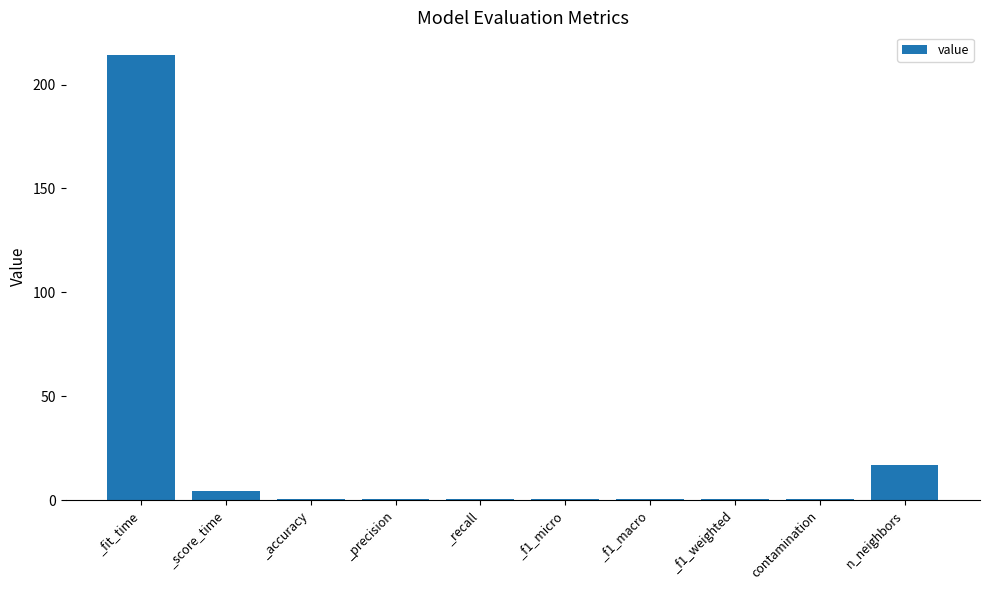

Between n_neighbors and _f1_macro, which is larger?

n_neighbors